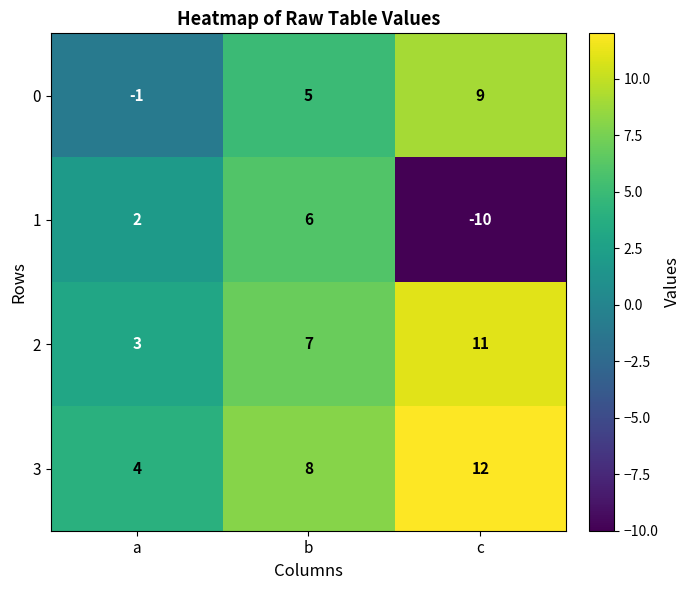

Reading right to left, list all the values displayed in this chart.

0: c=9	b=5	a=-1
1: c=-10	b=6	a=2
2: c=11	b=7	a=3
3: c=12	b=8	a=4